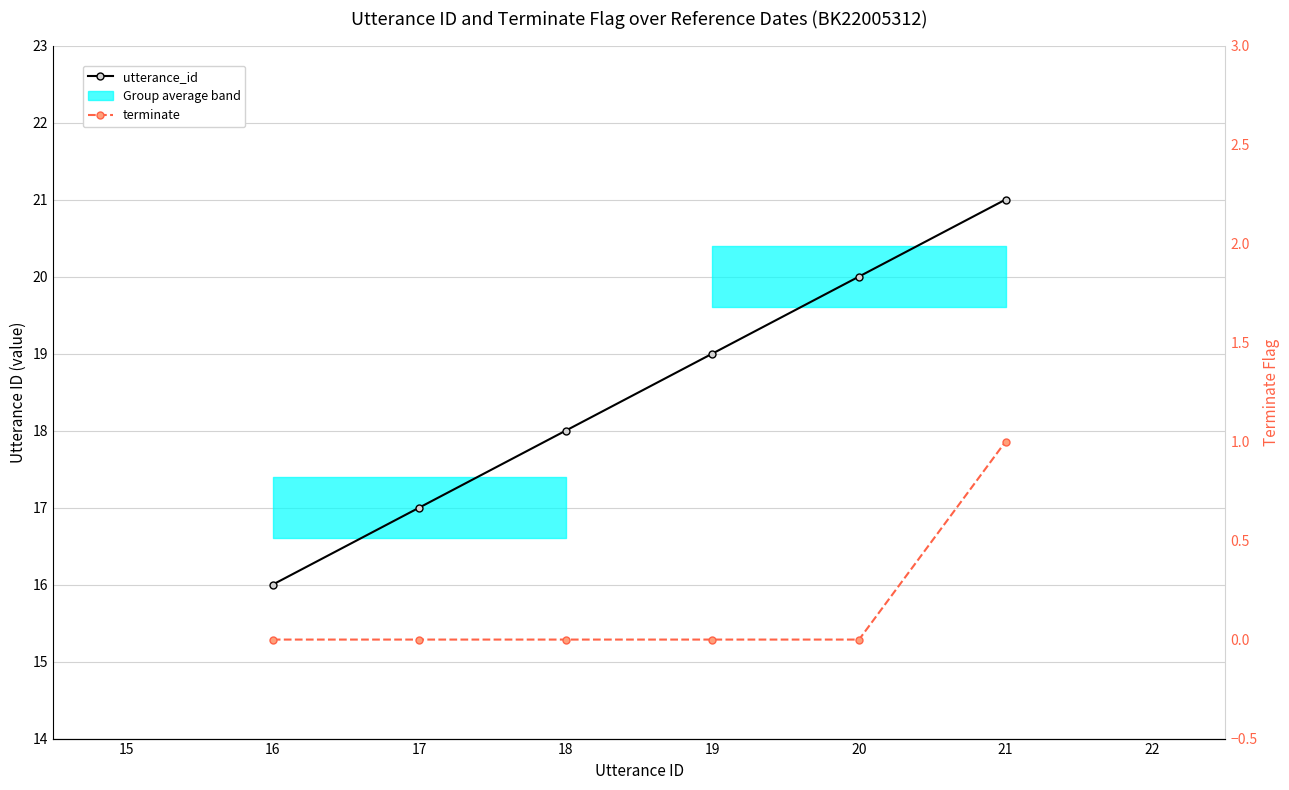

True or false: utterance_id has a value of 10 at 18.

False